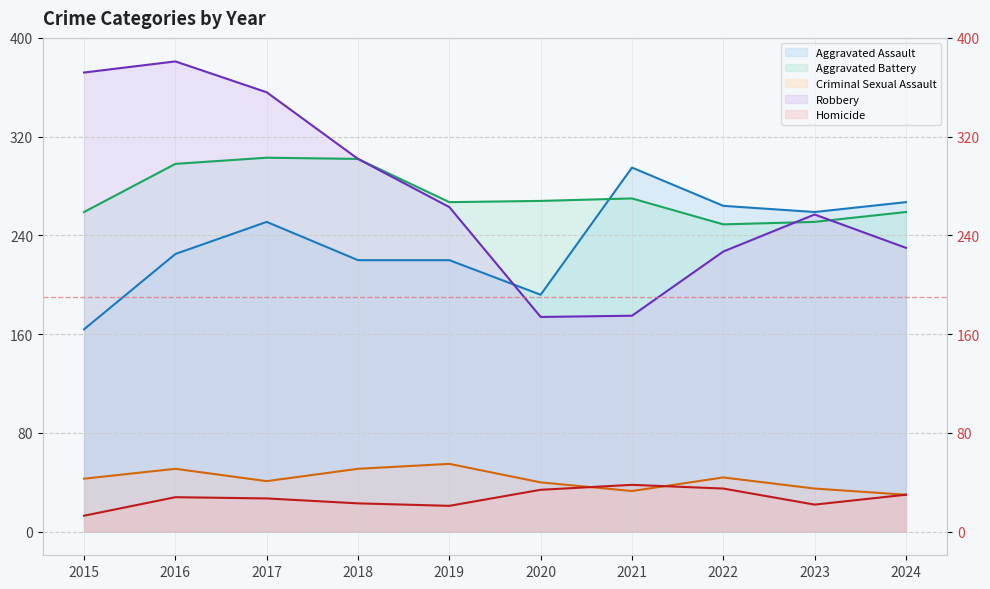

How many times do Aggravated Assault and Robbery cross each other?

1